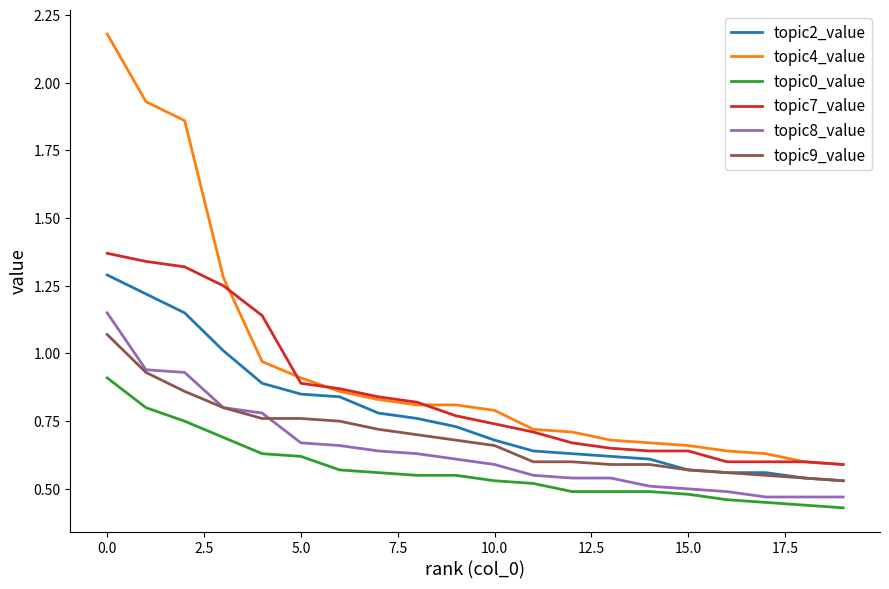

Which series has the widest spread of values?

topic4_value